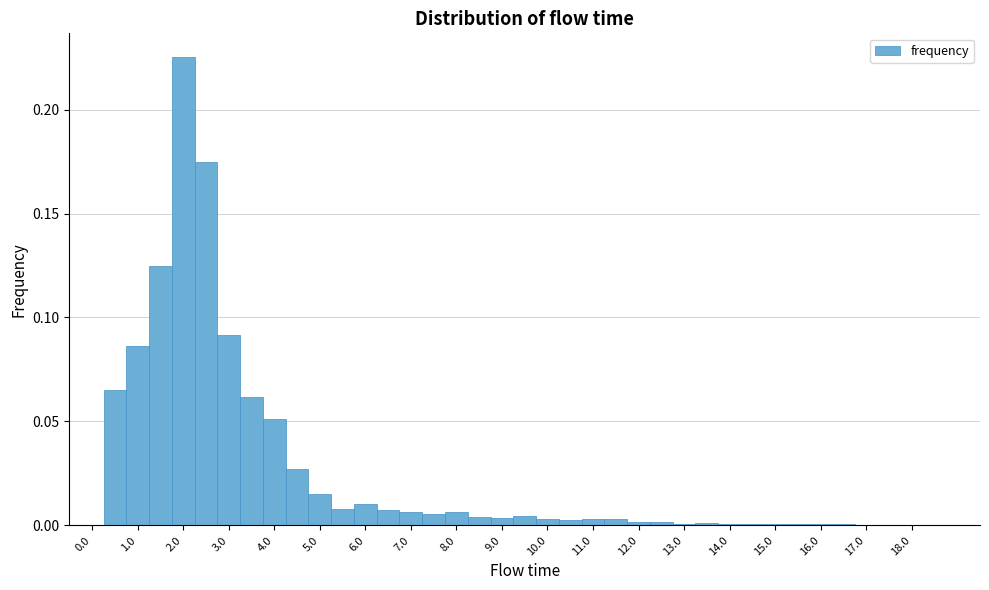

Reading left to right, list every bar in this chart as the range it spans on the x-axis followed by its height. Neither the bar edges nor the heights are printed on the chart, so give them approximately, as read against the axes.

-0.25 to 0.25: 0
0.25 to 0.75: 0.065
0.75 to 1.25: 0.085
1.25 to 1.75: 0.125
1.75 to 2.25: 0.225
2.25 to 2.75: 0.175
2.75 to 3.25: 0.090
3.25 to 3.75: 0.060
3.75 to 4.25: 0.050
4.25 to 4.75: 0.025
4.75 to 5.25: 0.015
5.25 to 5.75: 0.010
5.75 to 6.25: 0.010
6.25 to 6.75: 0.005
6.75 to 7.25: 0.005
7.25 to 7.75: 0.005
7.75 to 8.25: 0.005
8.25 to 8.75: under 0.005
8.75 to 9.25: under 0.005
9.25 to 9.75: under 0.005
9.75 to 10.25: under 0.005
10.25 to 10.75: under 0.005
10.75 to 11.25: under 0.005
11.25 to 11.75: under 0.005
11.75 to 12.25: under 0.005
12.25 to 12.75: under 0.005
12.75 to 13.25: under 0.005
13.25 to 13.75: under 0.005
13.75 to 14.25: under 0.005
14.25 to 14.75: under 0.005
14.75 to 15.25: under 0.005
15.25 to 15.75: under 0.005
15.75 to 16.25: under 0.005
16.25 to 16.75: under 0.005
16.75 to 17.25: under 0.005
17.25 to 17.75: under 0.005
17.75 to 18.25: under 0.005
18.25 to 18.75: 0